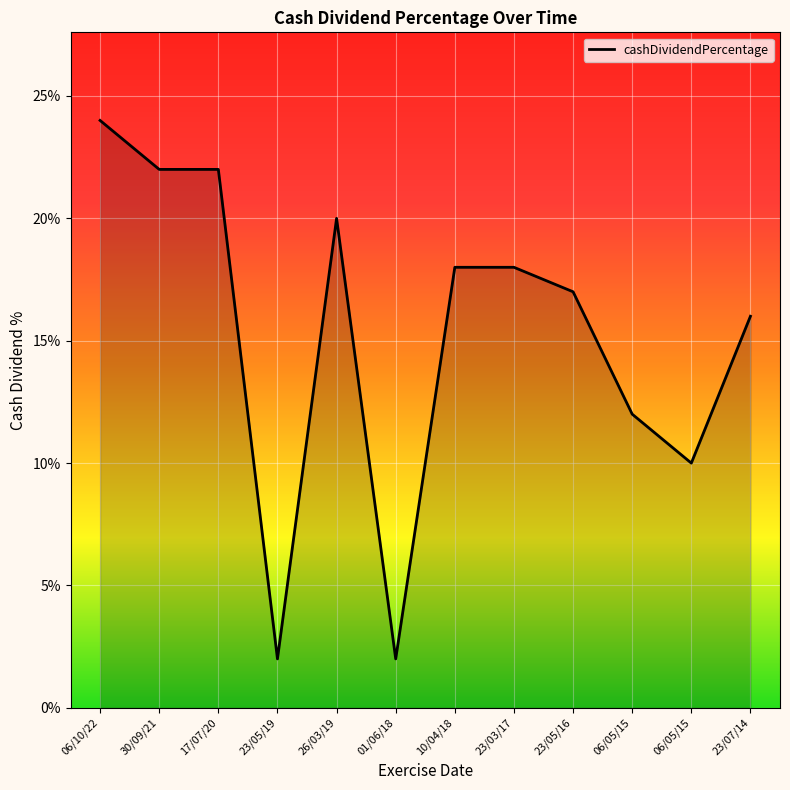

Reading right to left, list all the values displayed in this chart.

23/07/14=0.2	06/05/15=0.1	06/05/15=0.1	23/05/16=0.2	23/03/17=0.2	10/04/18=0.2	01/06/18=0.0	26/03/19=0.2	23/05/19=0.0	17/07/20=0.2	30/09/21=0.2	06/10/22=0.2